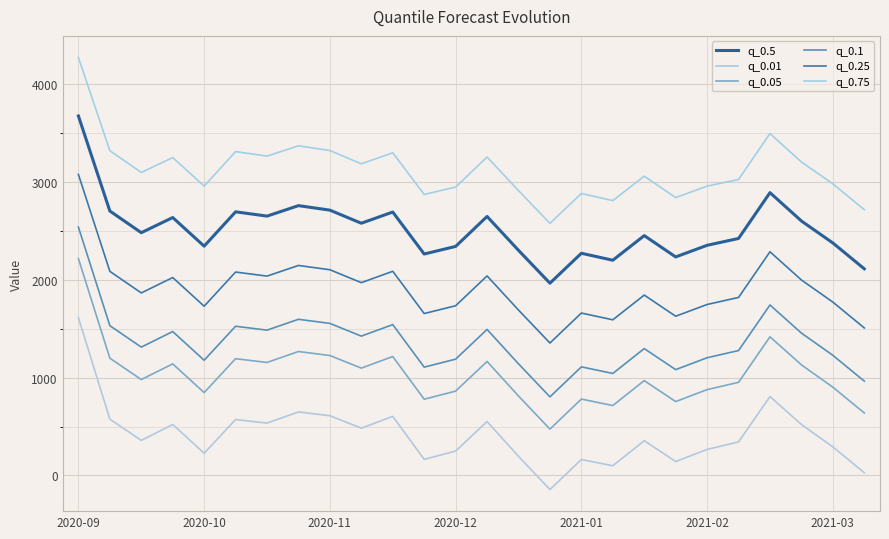

Does the chart have visible grid lines?

Yes